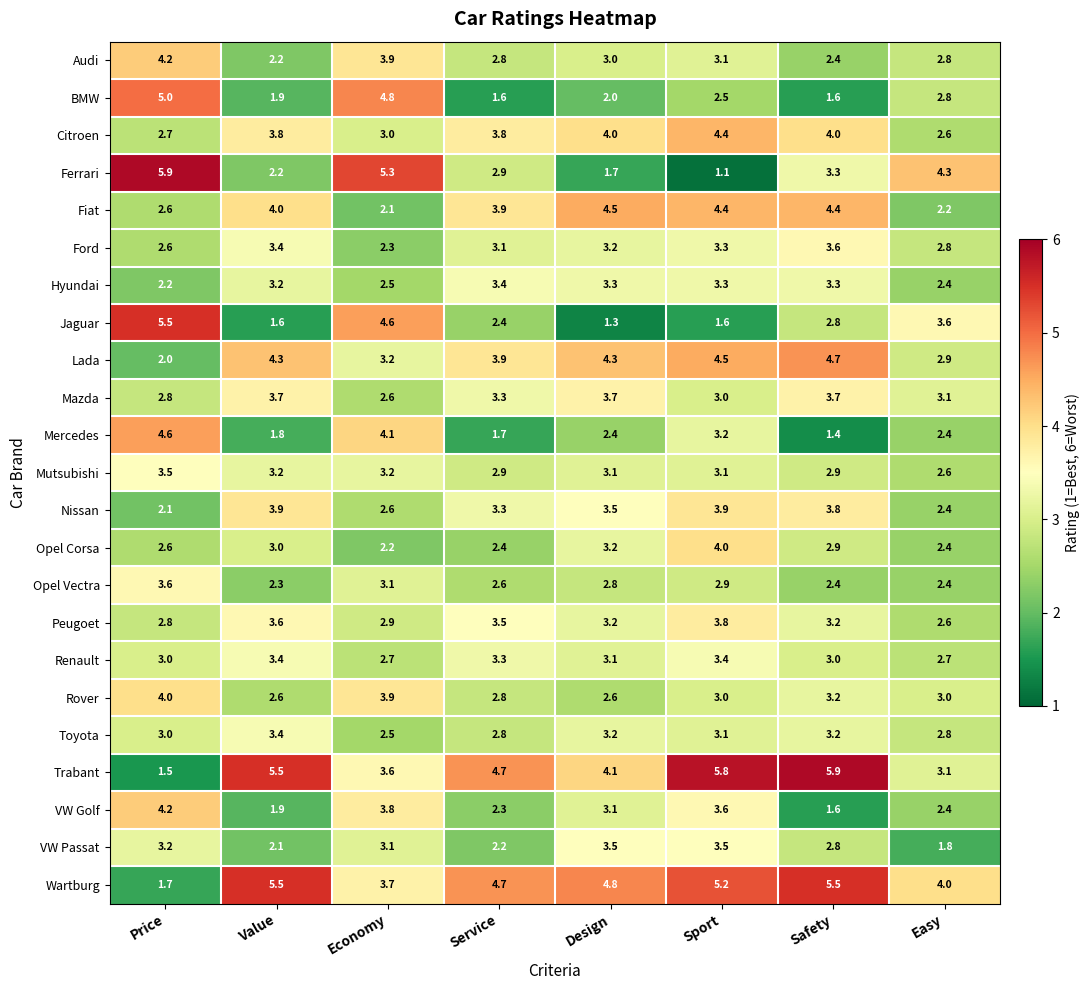

What is the sum of the Ford values at Design and Economy?

5.5